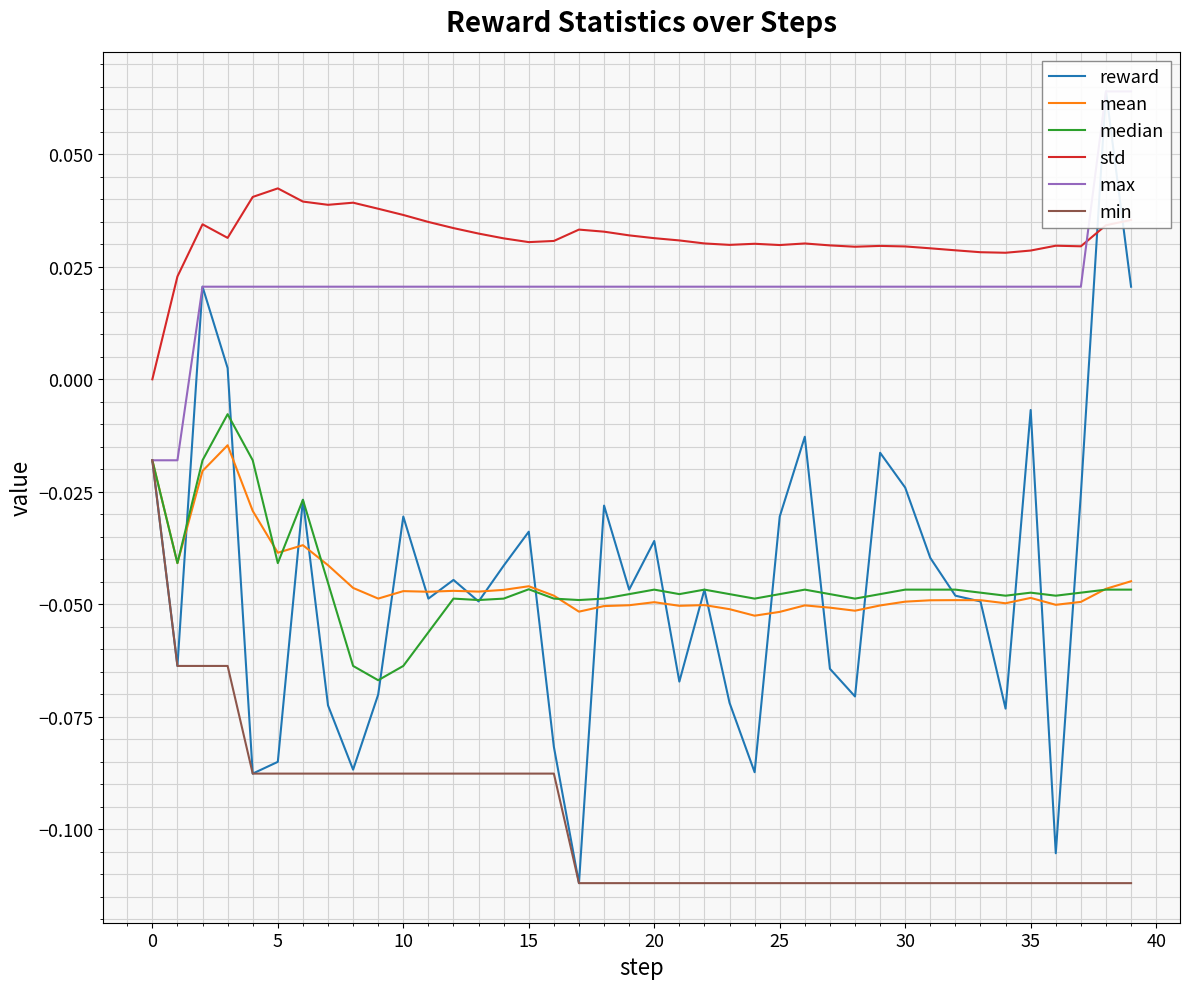

True or false: std and min intersect in this chart.

False